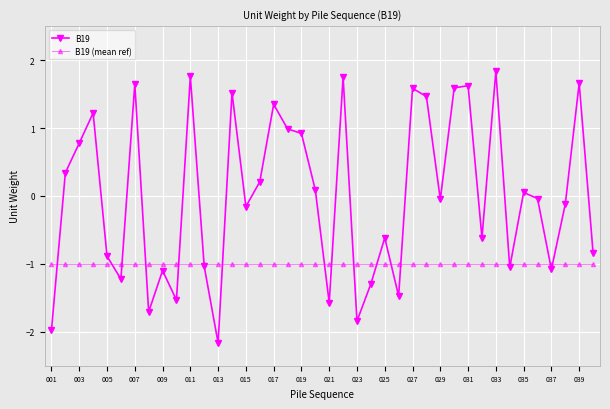

Which series has the largest range (max minus min)?

B19